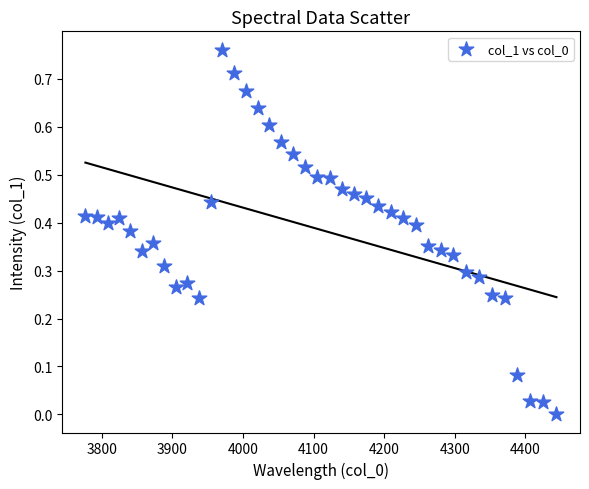

What is the range of X values (max minus min)?

667.4